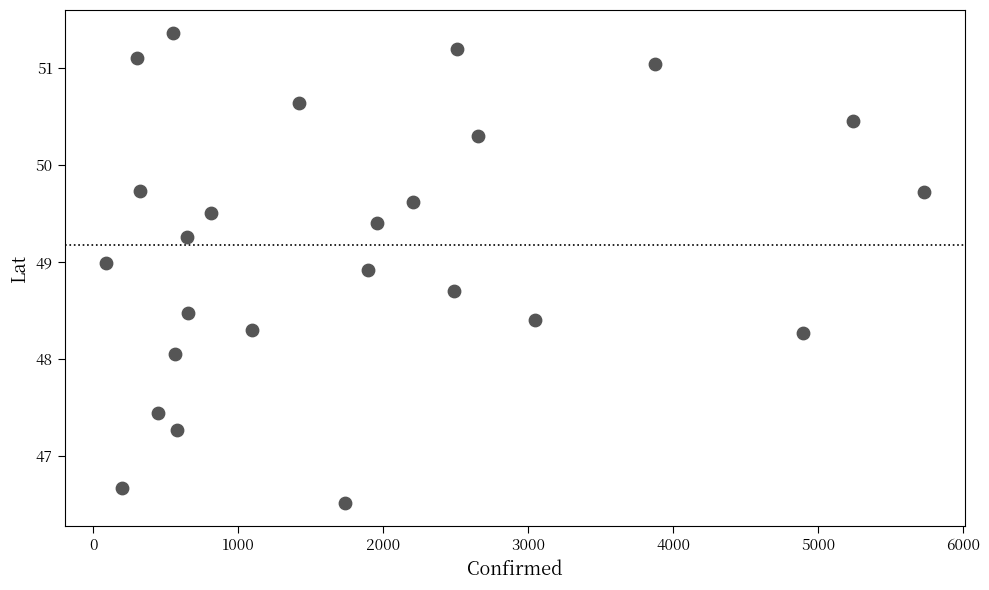

What is the range of X values (max minus min)?

5647.0